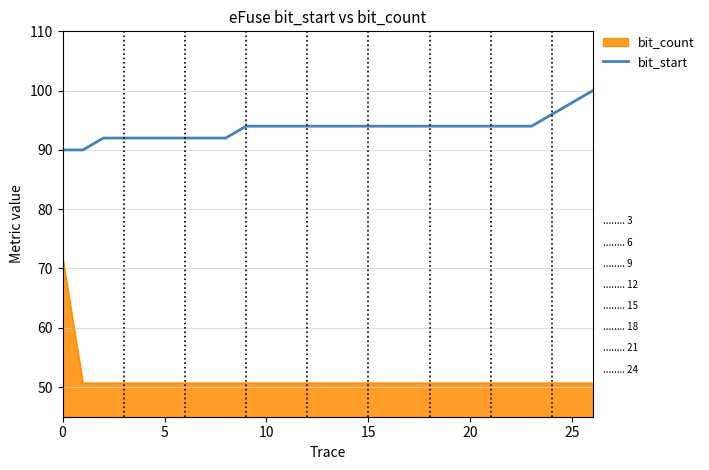

What is the greatest value displayed?

100.0